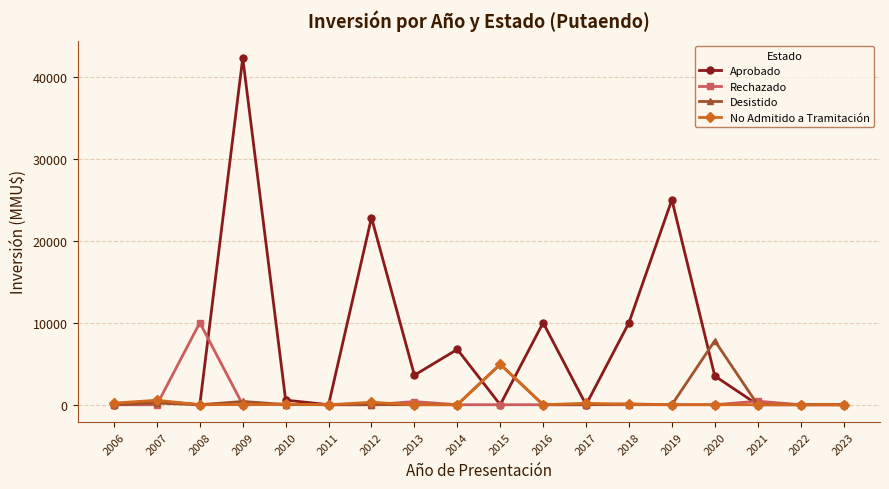

What is the spread (max minus min) of values at 2019?

25000